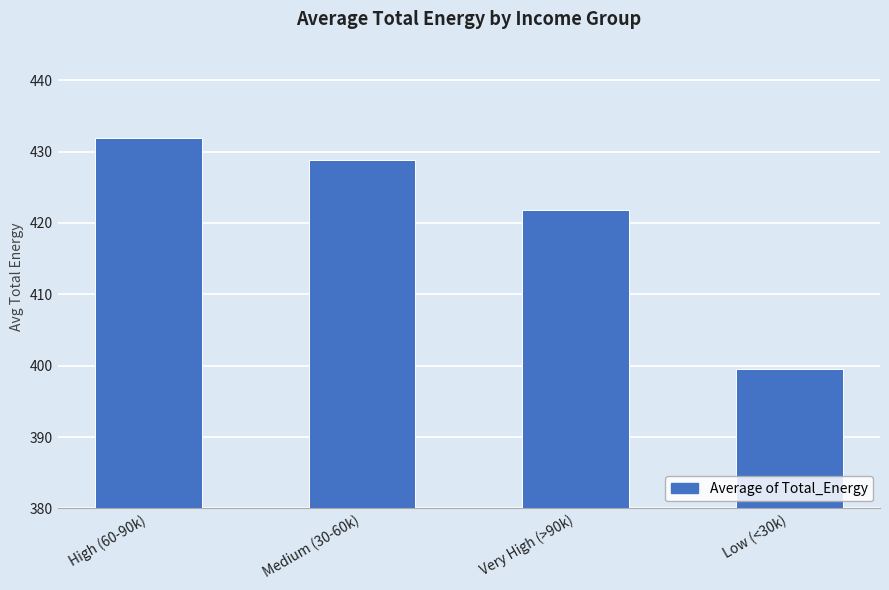

List the labels in order of value, largest first.

High (60-90k), Medium (30-60k), Very High (>90k), Low (<30k)